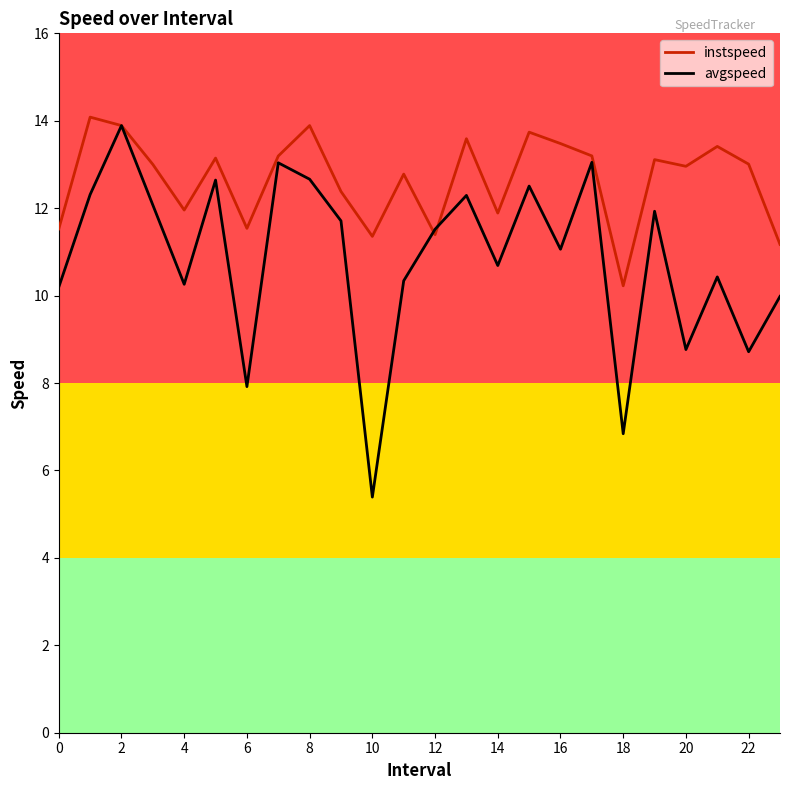

How many distinct data groups are displayed?

2